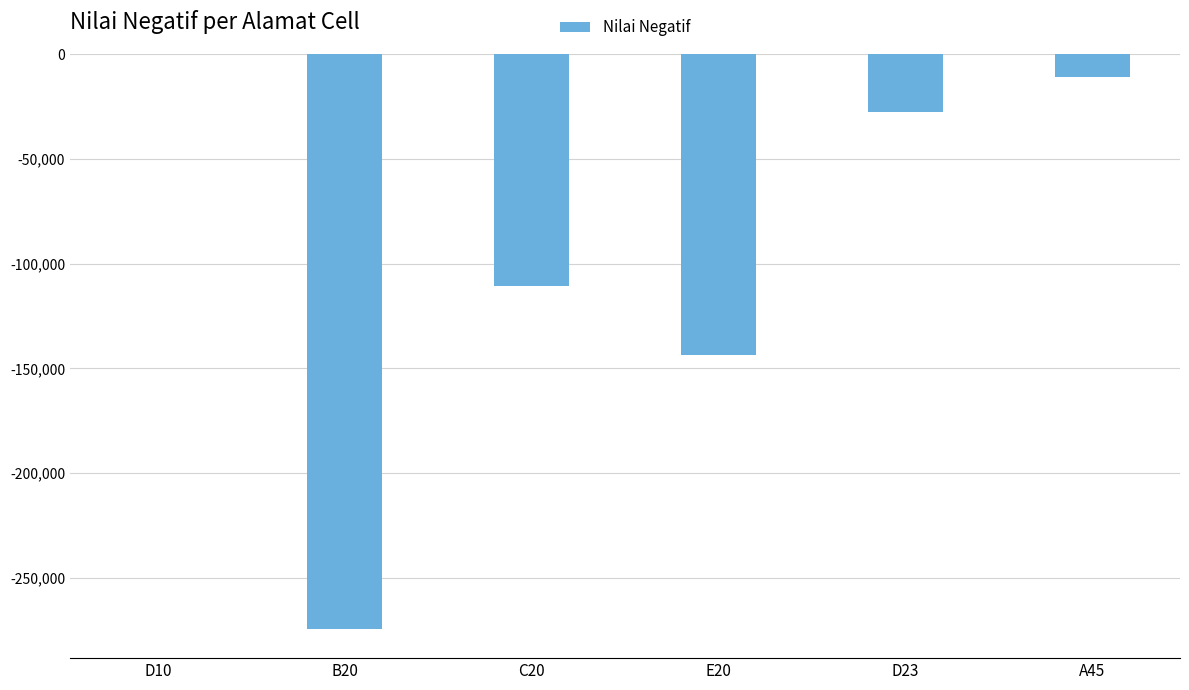

What is the change in value from D10 to D23?

-27625.2